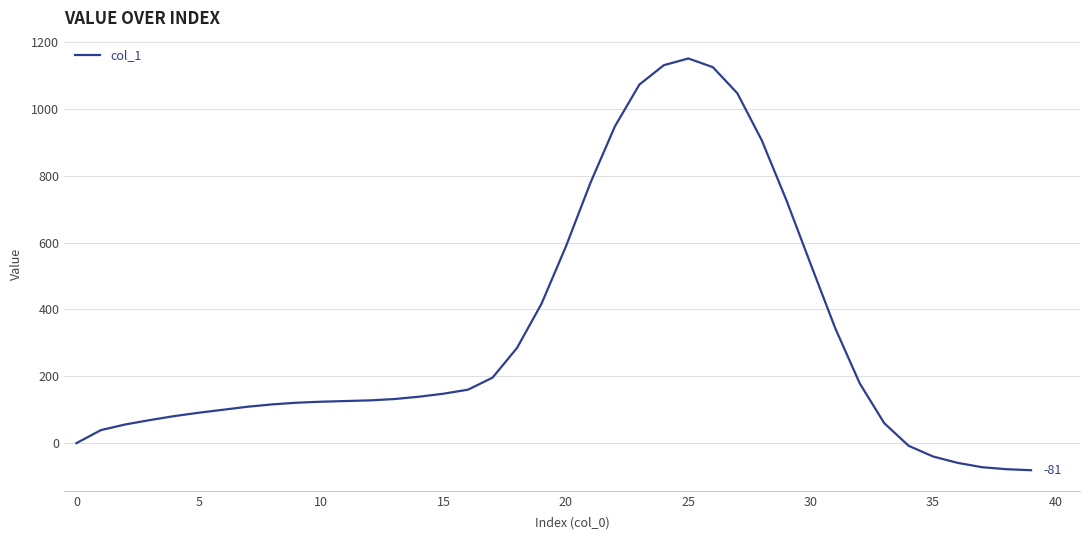

What is the difference between the maximum and minimum values?

1232